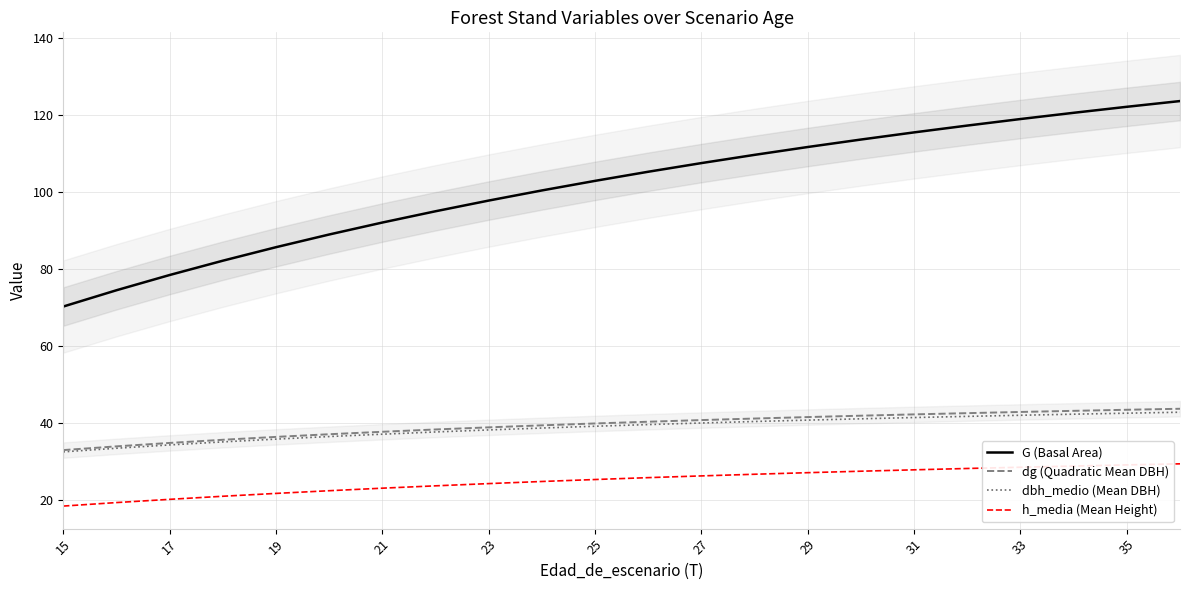

The dbh_medio (Mean DBH) series shows 57.3 at 21. True or false?

False